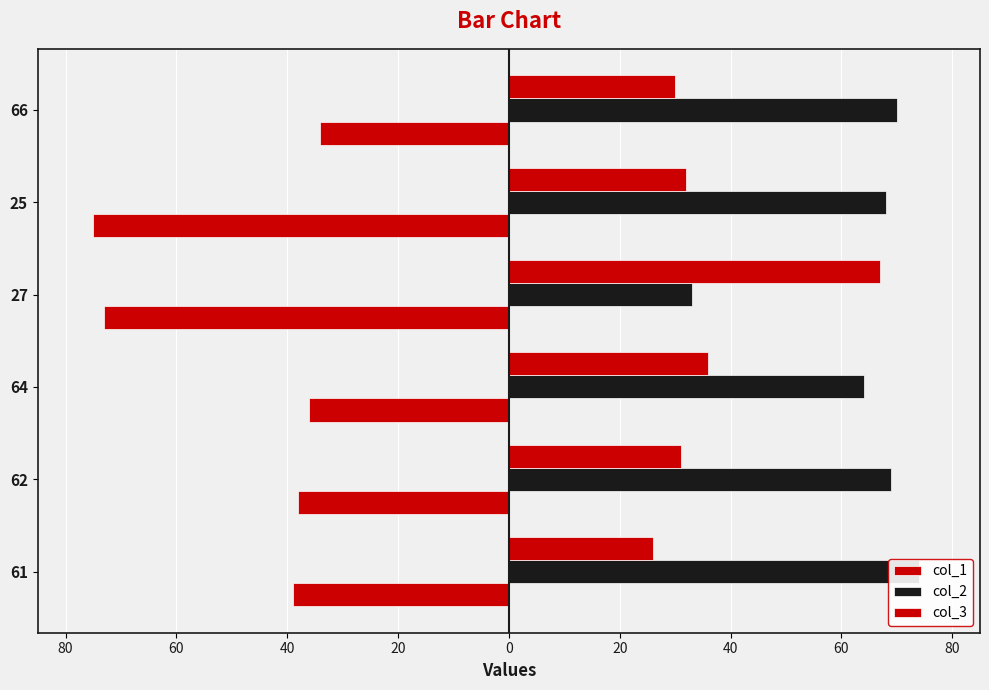

Rank the series by their average value, from lowest to highest.

col_1, col_3, col_2